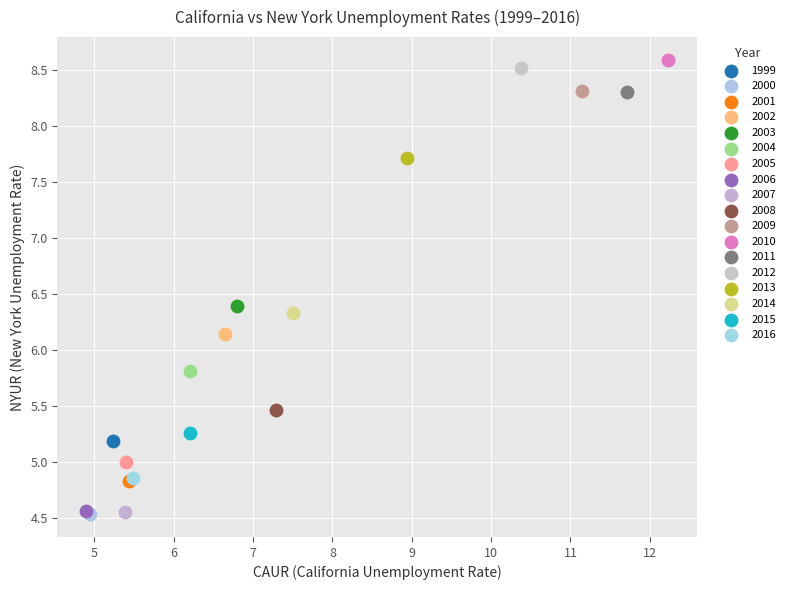

What are all the series names shown in the legend?

1999, 2000, 2001, 2002, 2003, 2004, 2005, 2006, 2007, 2008, 2009, 2010, 2011, 2012, 2013, 2014, 2015, 2016